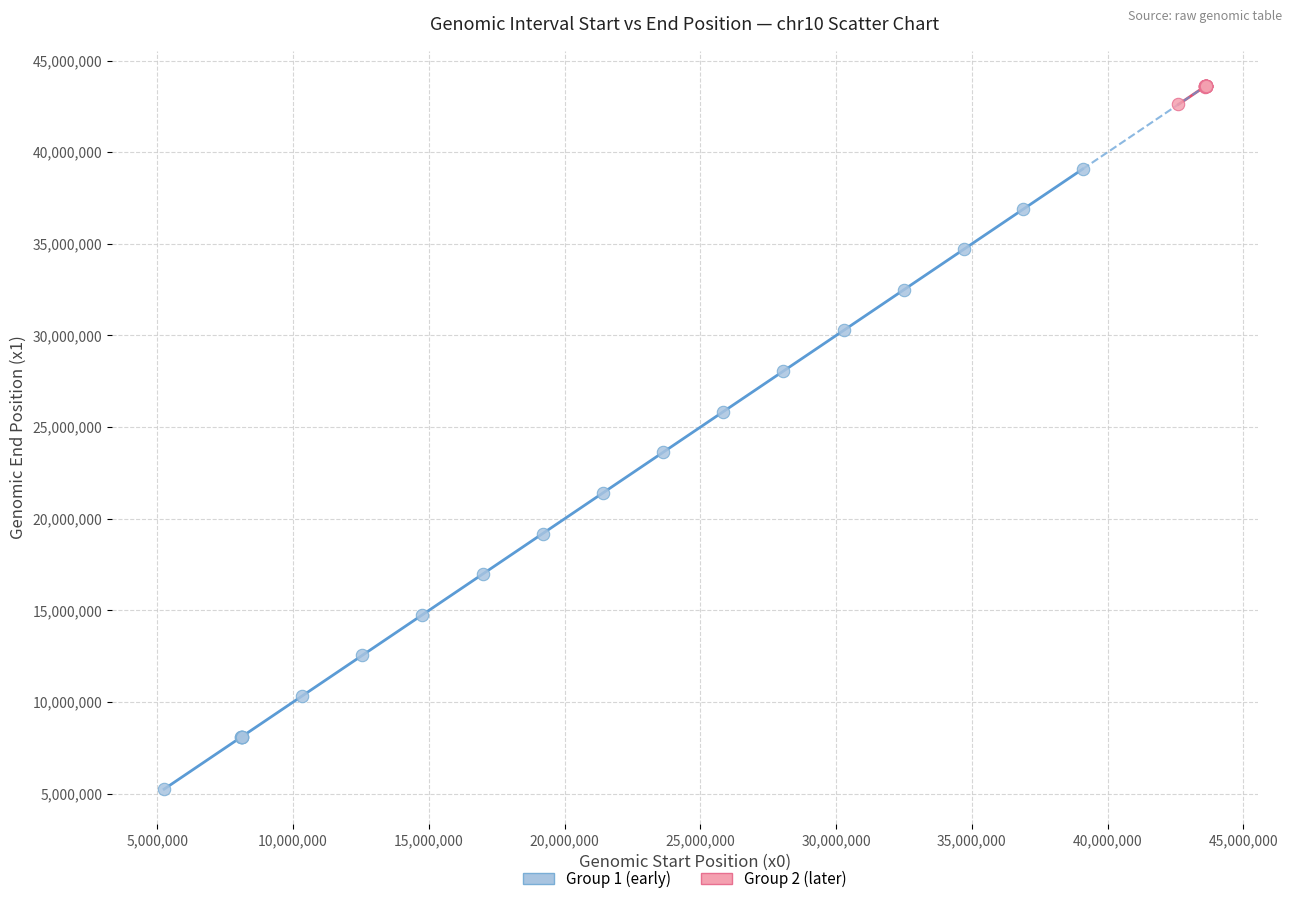

Which series reaches the minimum Y coordinate?

Group 1 (early)